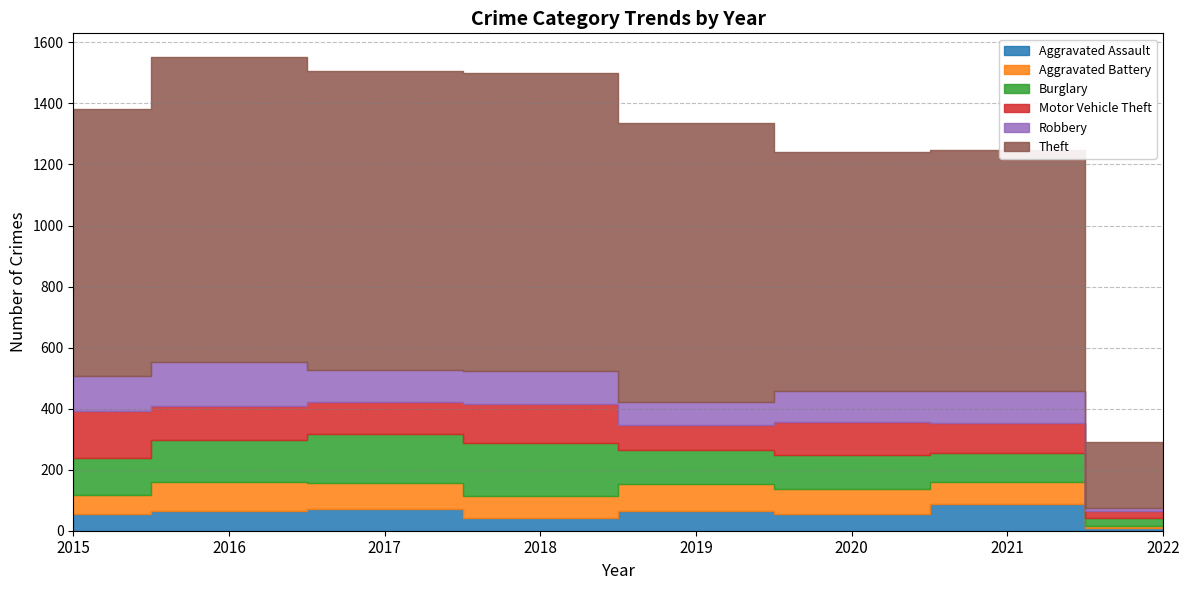

True or false: Aggravated Battery and Burglary cross at least once.

False